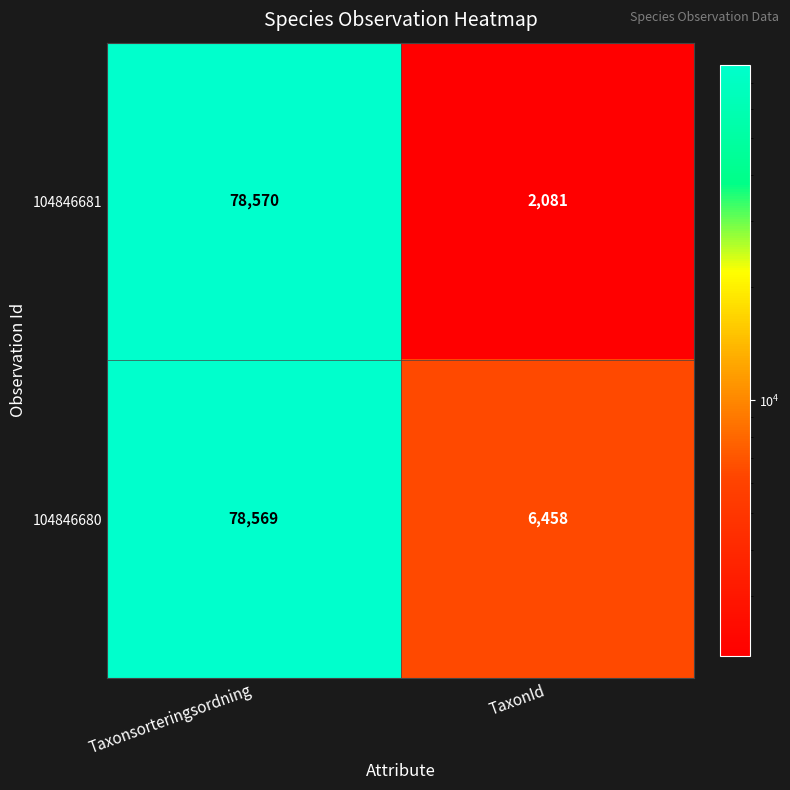

Reading left to right, transcribe all the data shown in this chart.

104846681: 78570	2081
104846680: 78569	6458